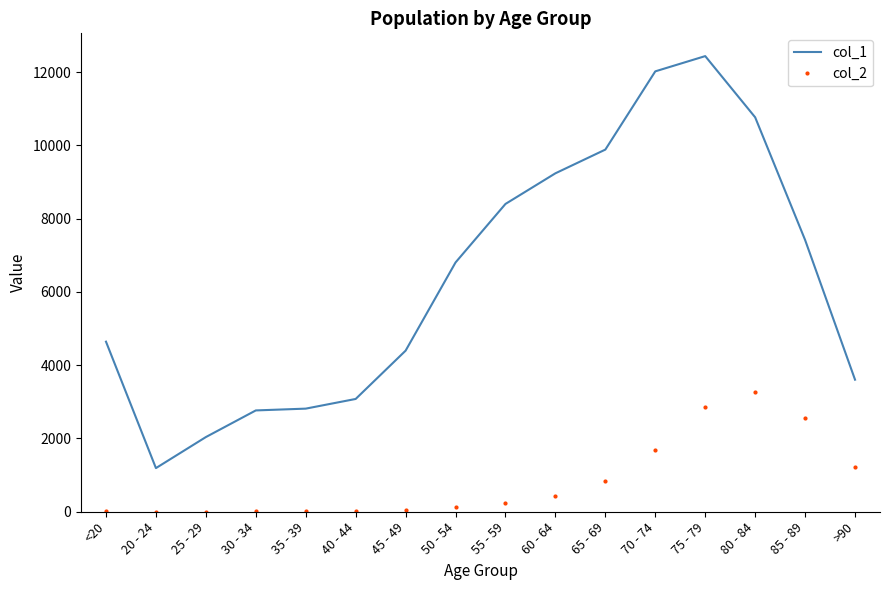

List the series in order of their overall mean, lowest first.

col_2, col_1